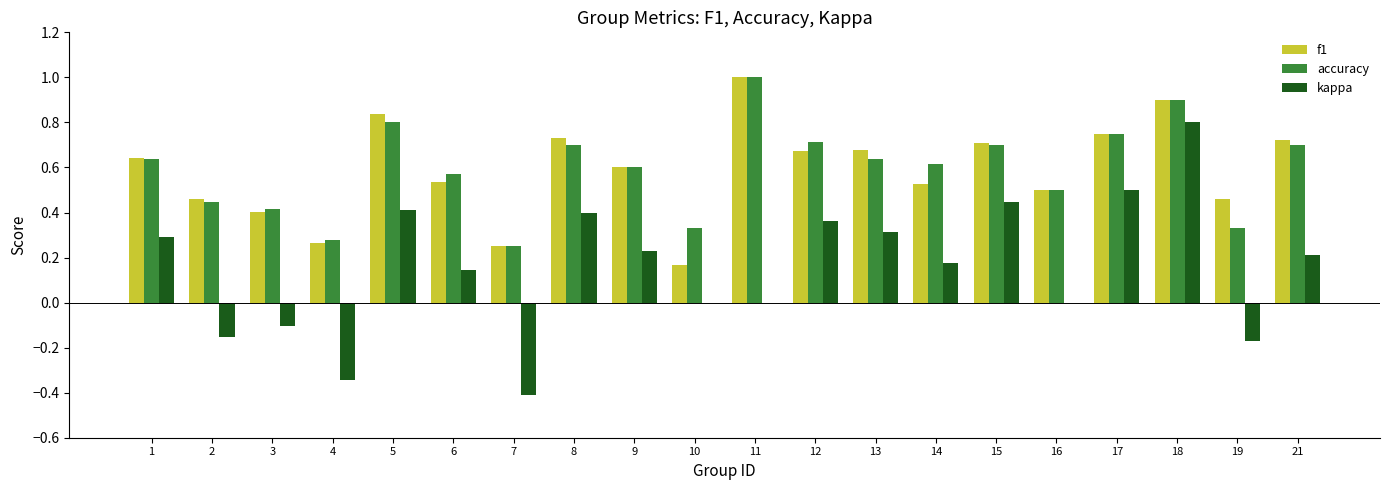

True or false: f1 has a value of 0.8 at 5.

True